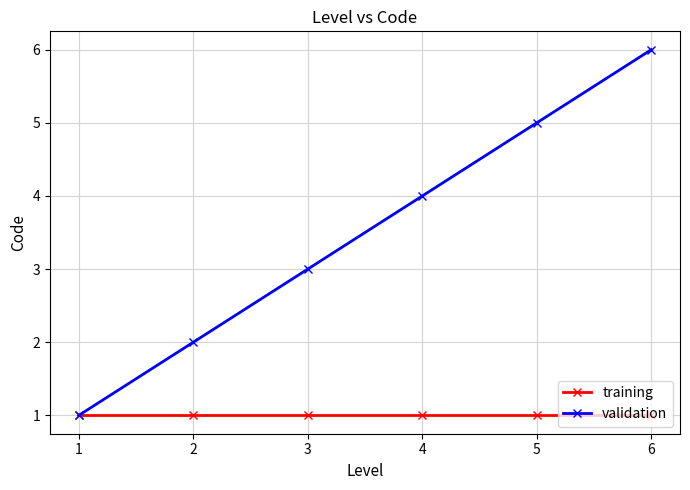

Is the value of training at 4 greater than the value of validation at 3?

No